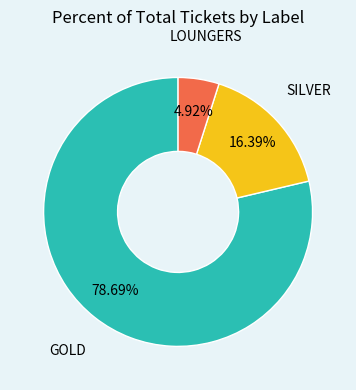

Is there a majority slice in this chart?

Yes